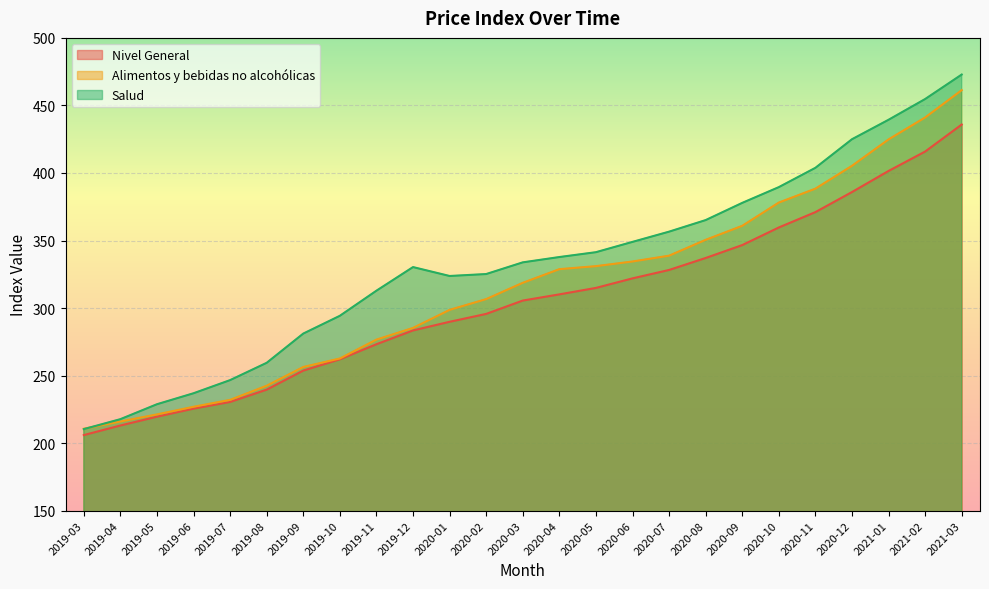

Between 2019-05 and 2020-01, which series saw the biggest shift?

Salud